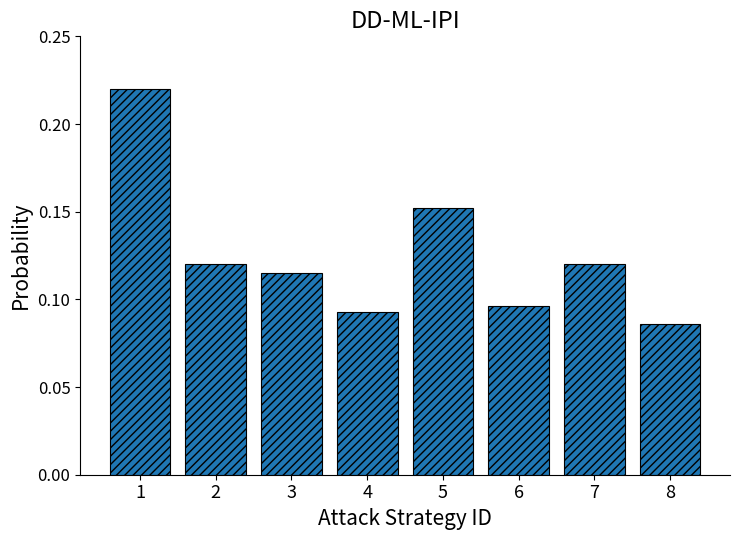

At which category does the chart reach its minimum across all series?

8